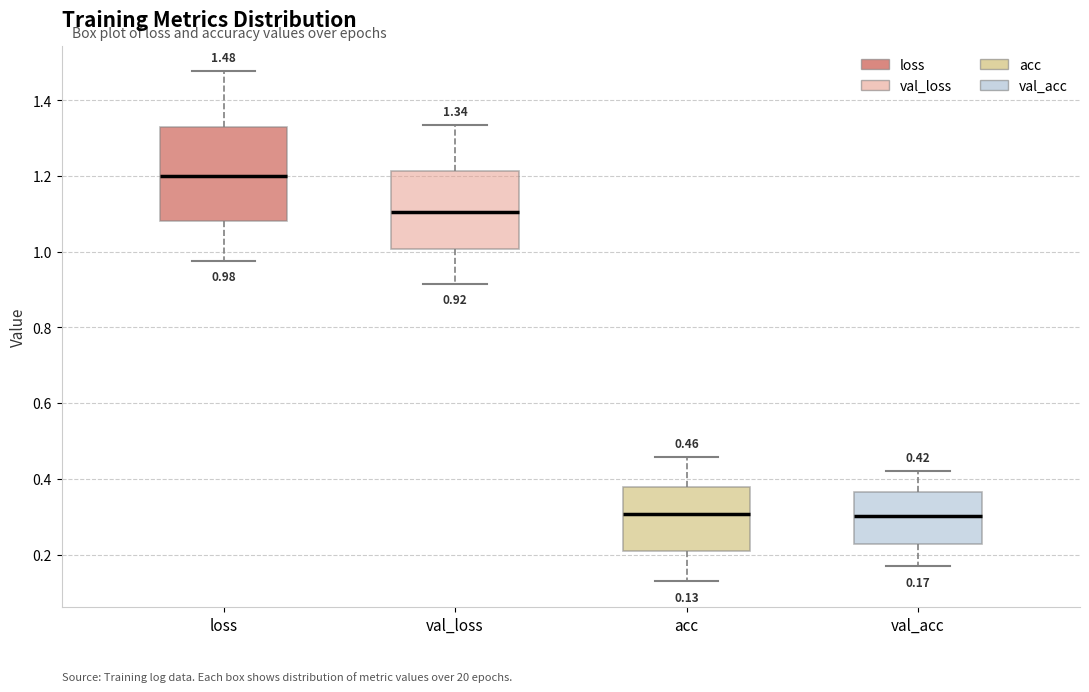

Which box is the tallest, from its lower edge to its upper edge?

loss